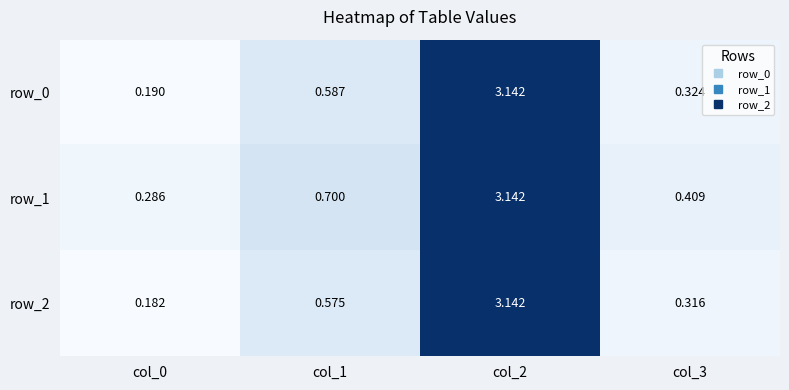

True or false: row_1 has a value of 5.2 at col_2.

False